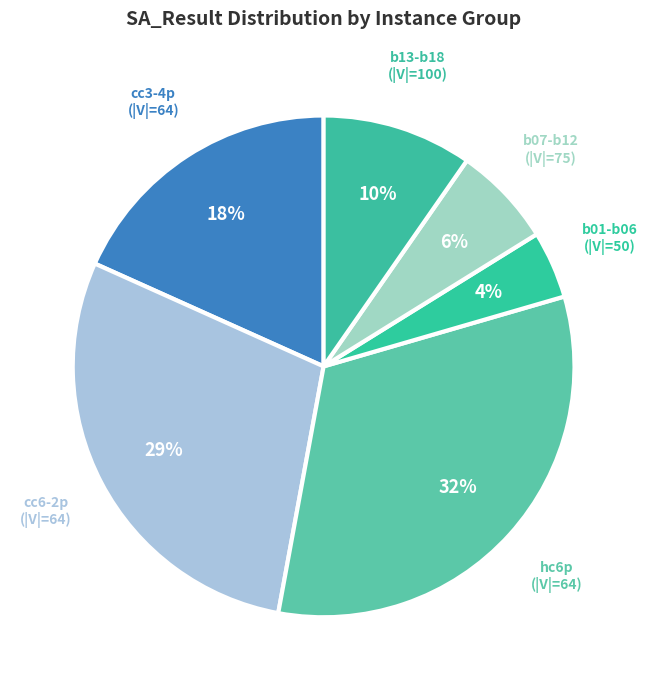

True or false: hc6p (|V|=64) accounts for 24% of the total.

False